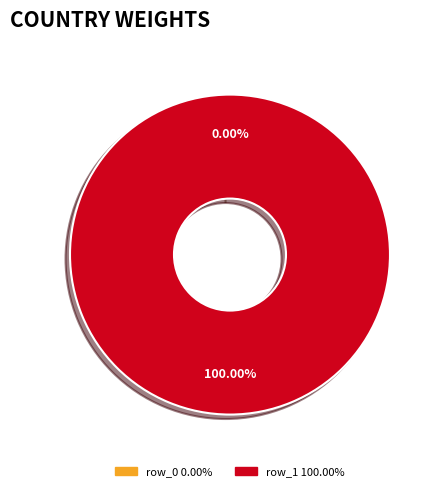

Is it true that row_0 is 14% of the pie?

False